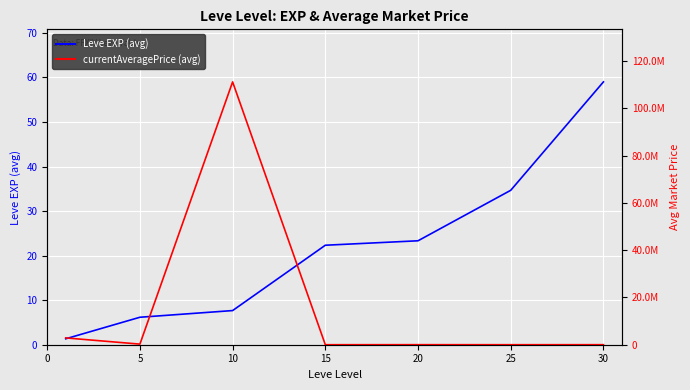

Reading right to left, list all the values displayed in this chart.

Leve EXP (avg): 59.0	34.7	23.3	22.3	7.7	6.2	1.3
currentAveragePrice (avg): 13526.2	4583.3	16029.2	4039.0	111132502.7	251983.3	2879378.2